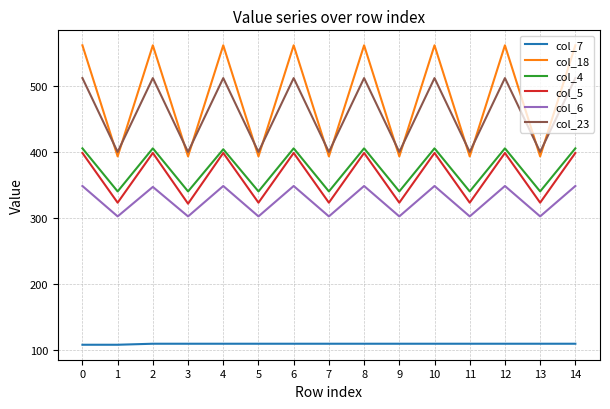

Which series changed the most between 2 and 3?

col_18